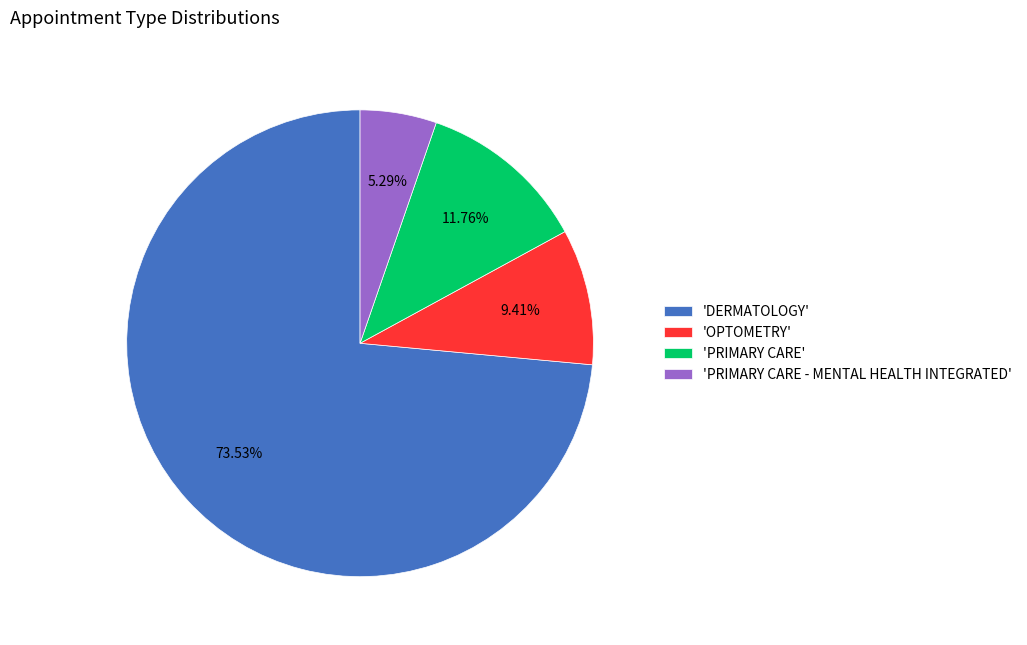

Does 'DERMATOLOGY' represent more than half of the total?

Yes